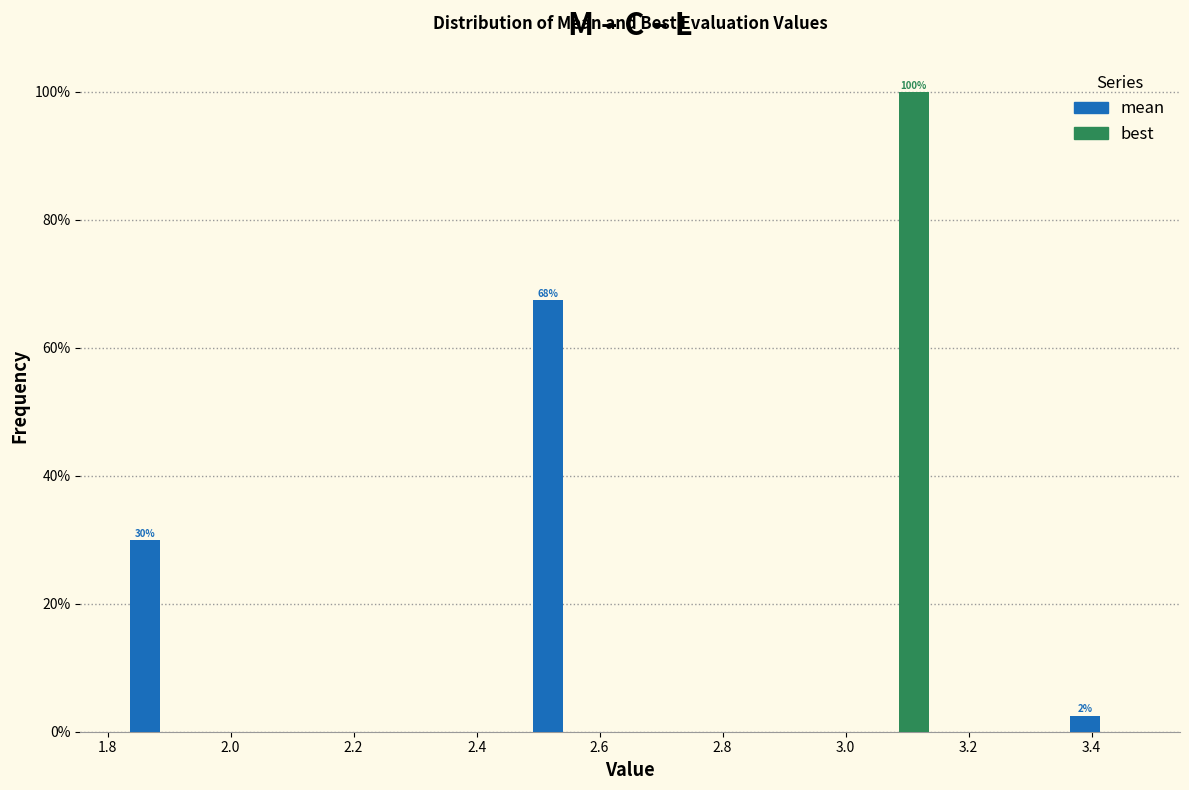

In the mean series, which range on the x-axis has the tallest bar?

2.48 to 2.60